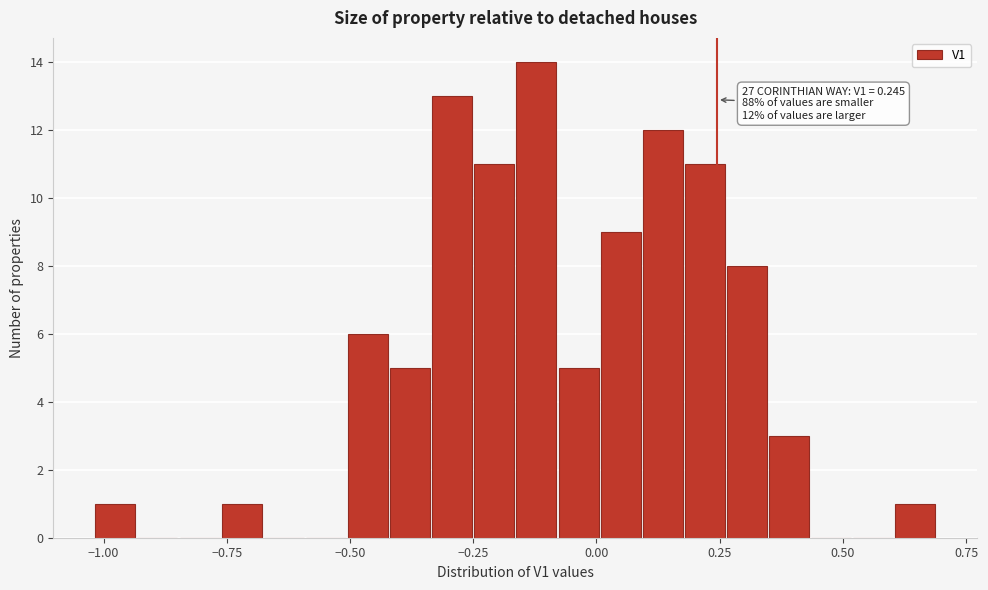

Read against the x-axis, roughly where is the centre of the tallest bar?

-0.10